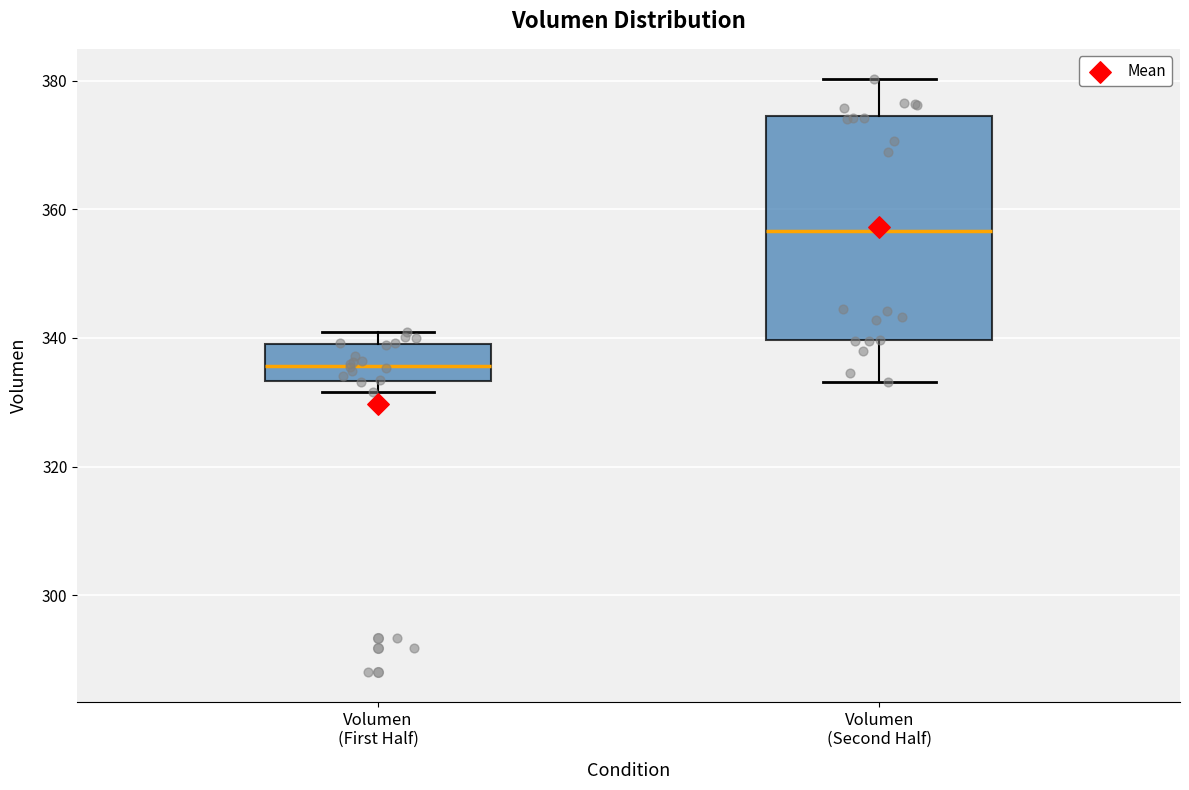

Reading left to right, transcribe this box plot: for each box, give where its median line is, the range the box spans, and where its two whiskers end, as read against the y-axis. The values are not printed on the chart, so give them approximately, as read against the axis.

Volumen (First Half): median 336, box 334 to 340, whiskers 332 to 342
Volumen (Second Half): median 356, box 340 to 374, whiskers 334 to 380